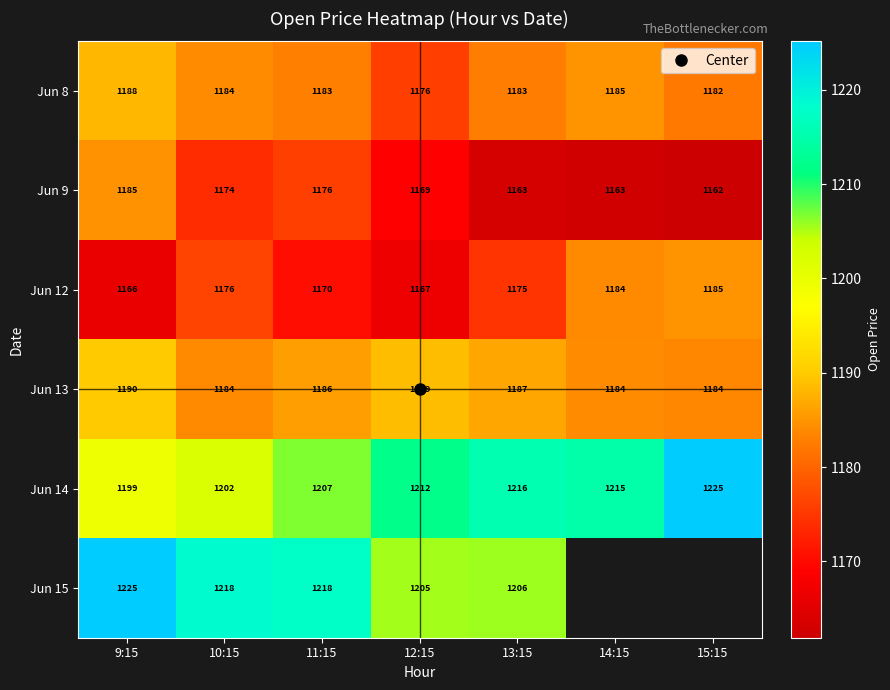

Which series has the largest total across all categories?

Jun 14